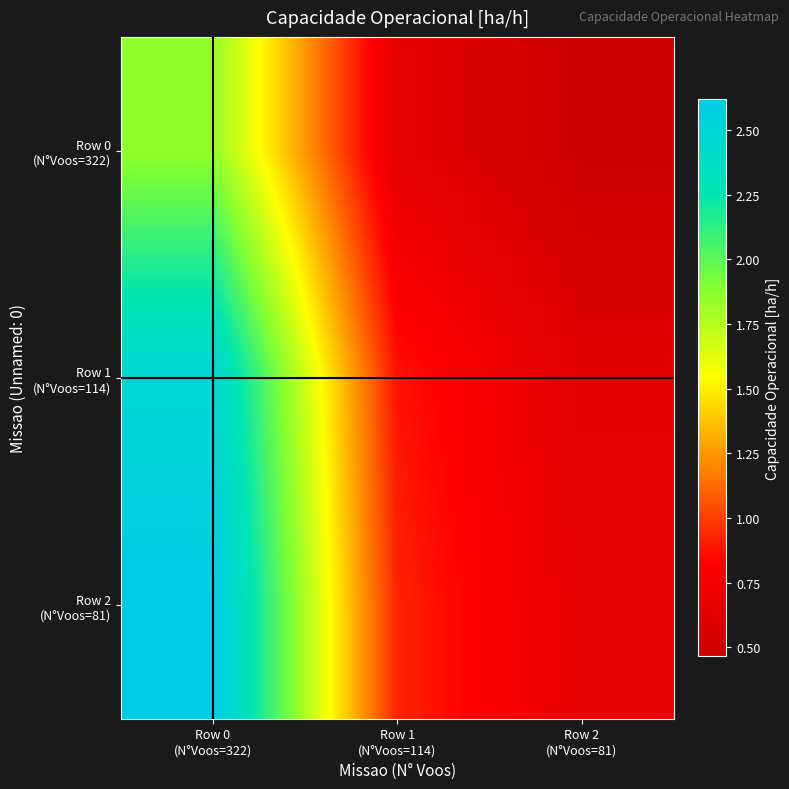

At which category is the sum across all series the highest?

Row 0
(N°Voos=322)